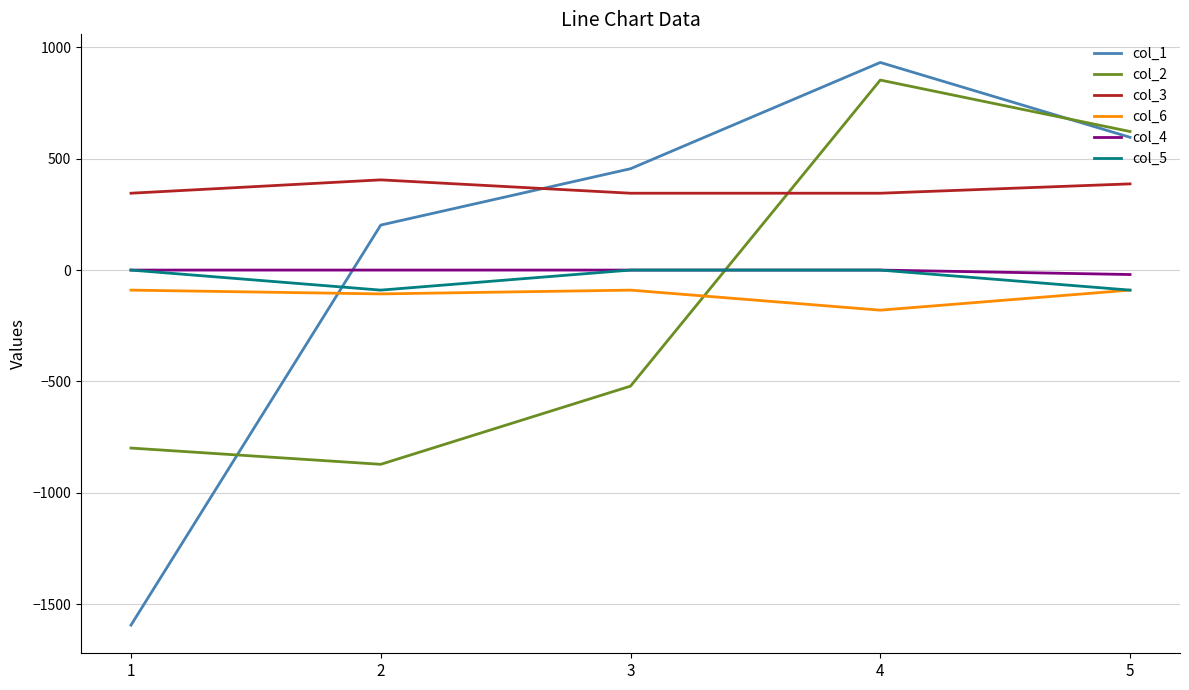

At which category does col_1 reach its first local peak?

4